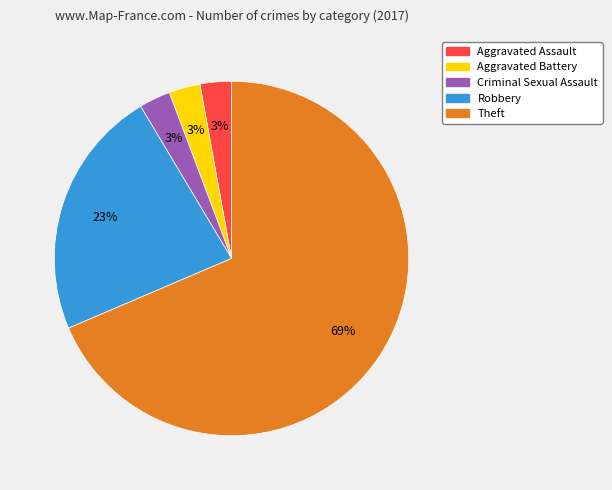

What percentage is the Aggravated Battery slice, to the nearest percent?

3%